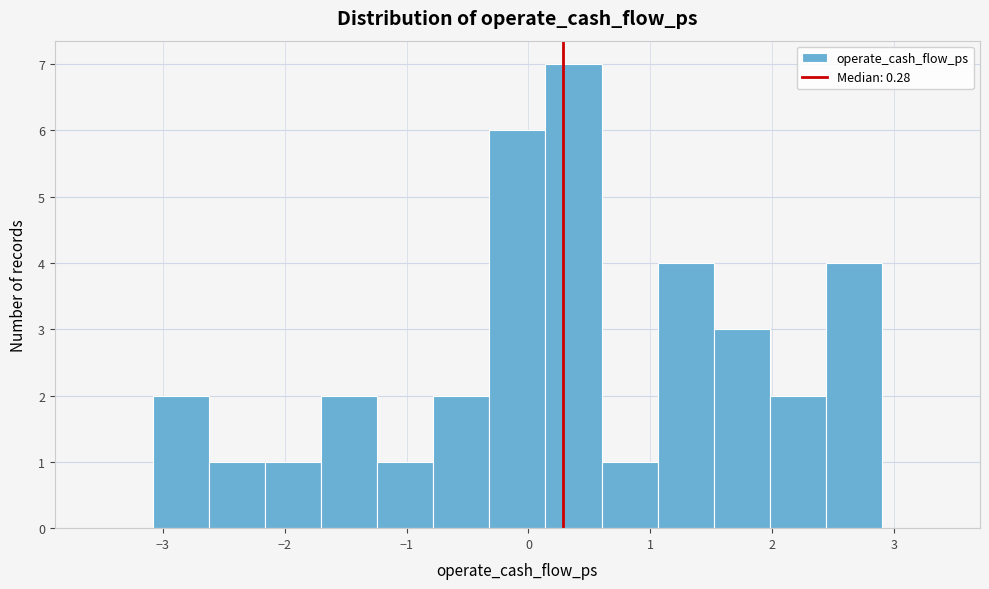

Reading left to right, list every bar in this chart as the range it spans on the x-axis followed by its height. Neither the bar edges nor the heights are printed on the chart, so give them approximately, as read against the axes.

-3.5 to -3.1: 0
-3.1 to -2.6: 2
-2.6 to -2.2: 1
-2.2 to -1.7: 1
-1.7 to -1.2: 2
-1.2 to -0.8: 1
-0.8 to -0.3: 2
-0.3 to 0.1: 6
0.1 to 0.6: 7
0.6 to 1.1: 1
1.1 to 1.5: 4
1.5 to 2.0: 3
2.0 to 2.4: 2
2.4 to 2.9: 4
2.9 to 3.4: 0